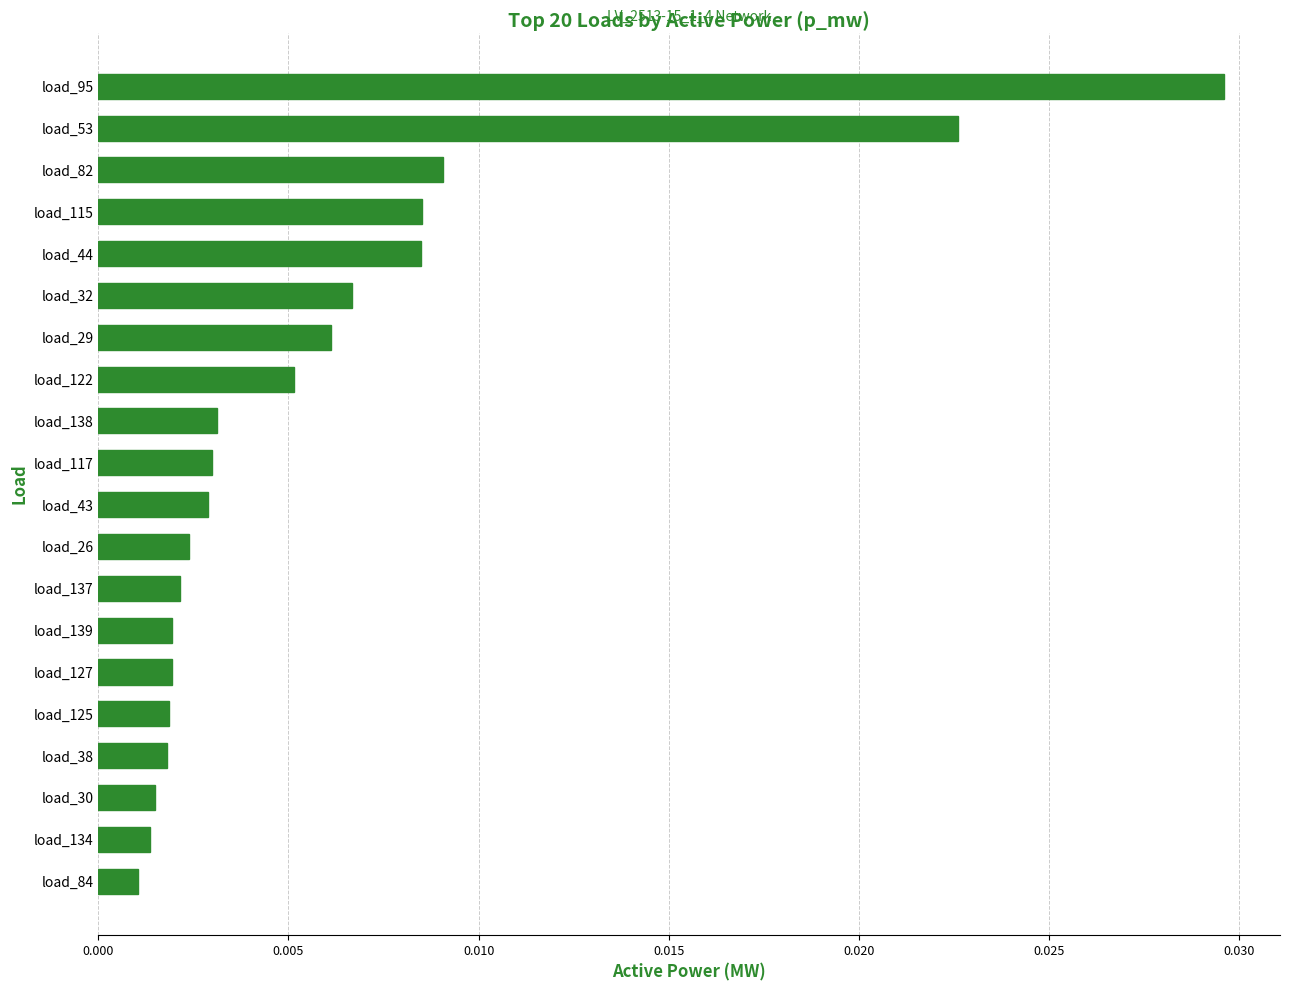

At which category does the chart reach its peak across all series?

load_95